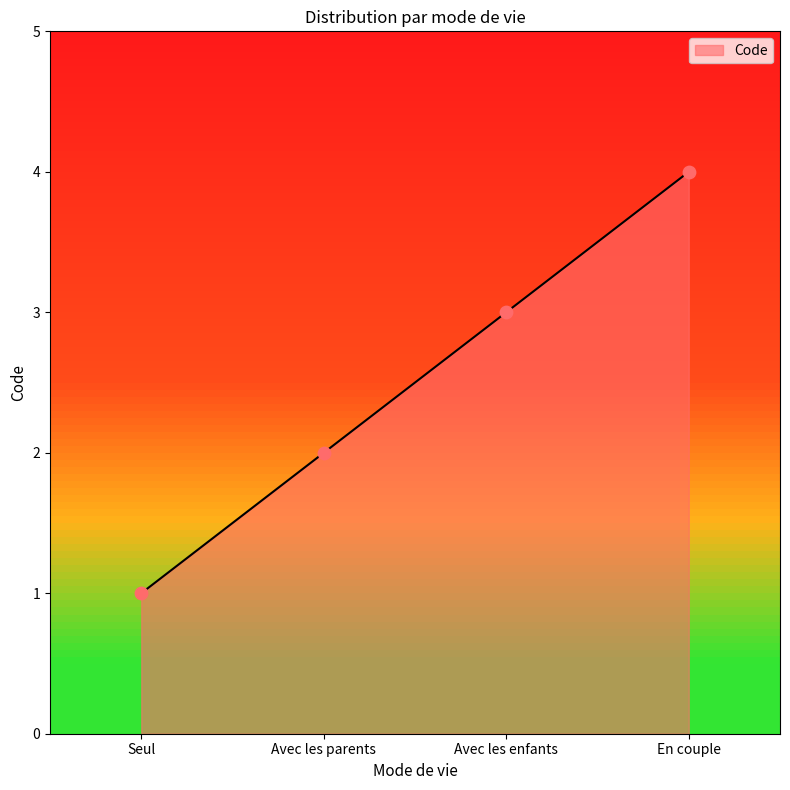

What is the change in value from Avec les enfants to En couple?

+1